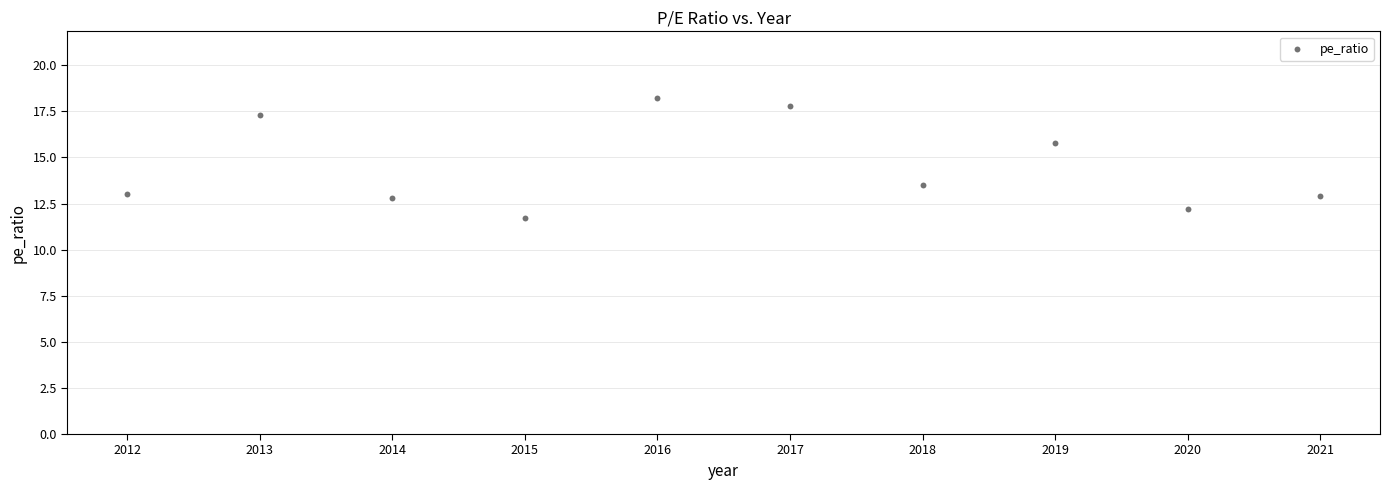

What is the range of X values (max minus min)?

9.0